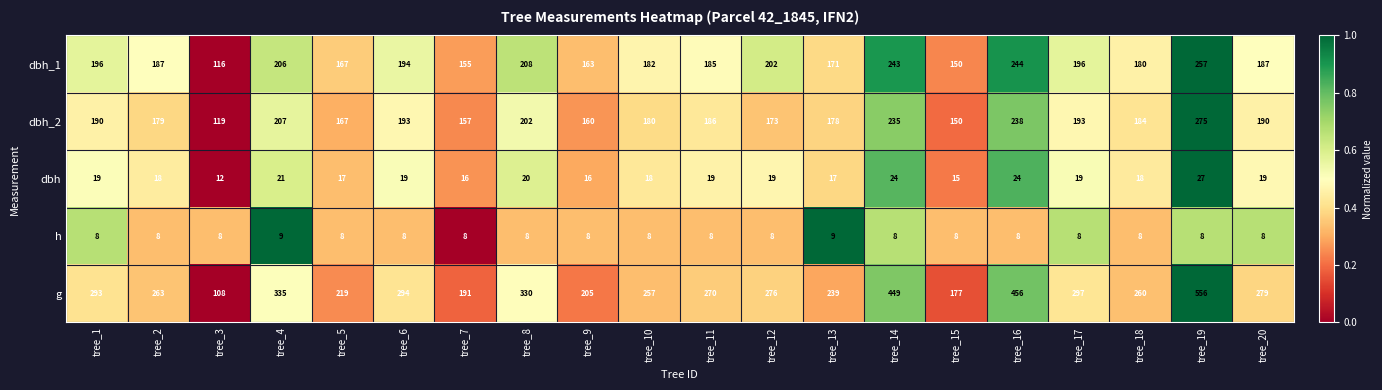

The dbh_2 series shows 314 at tree_11. True or false?

False